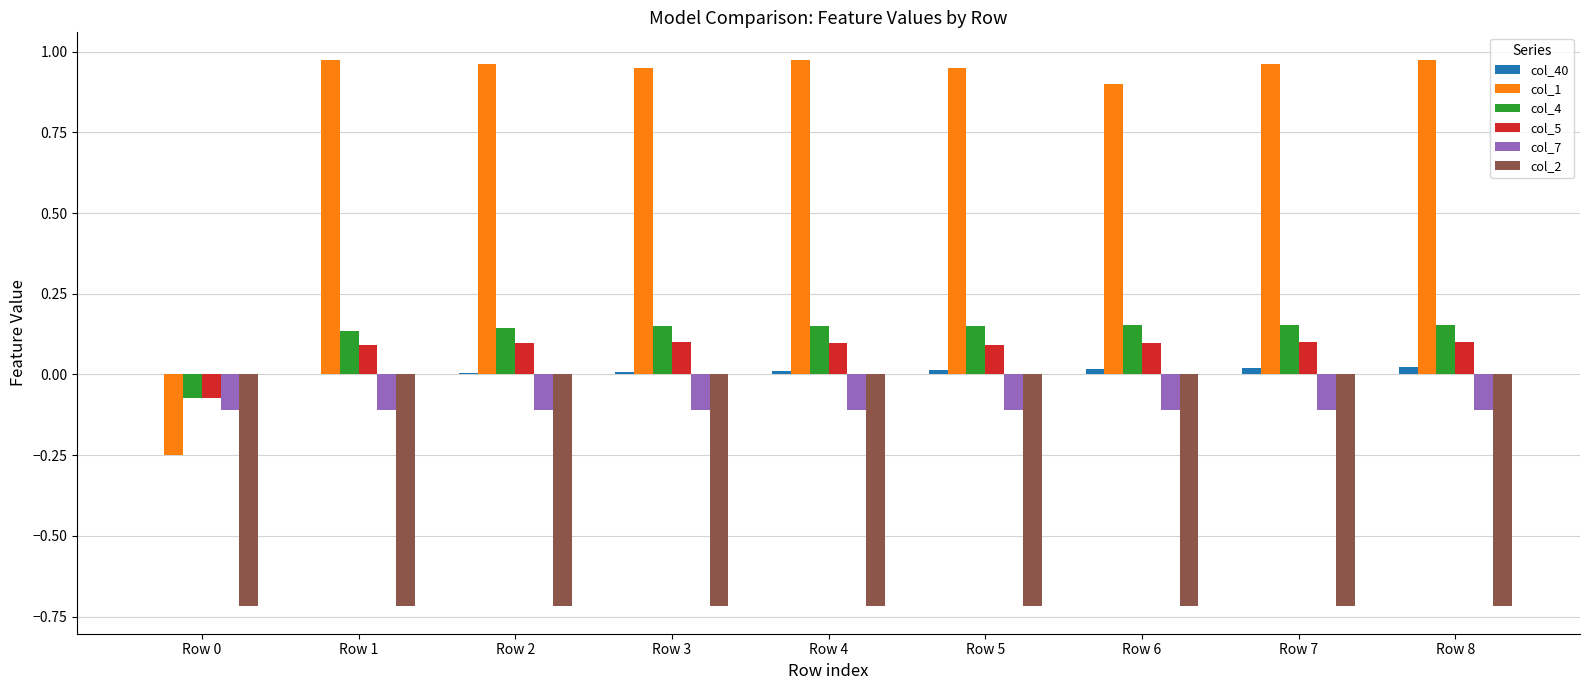

How many categories are shown in the chart?

9